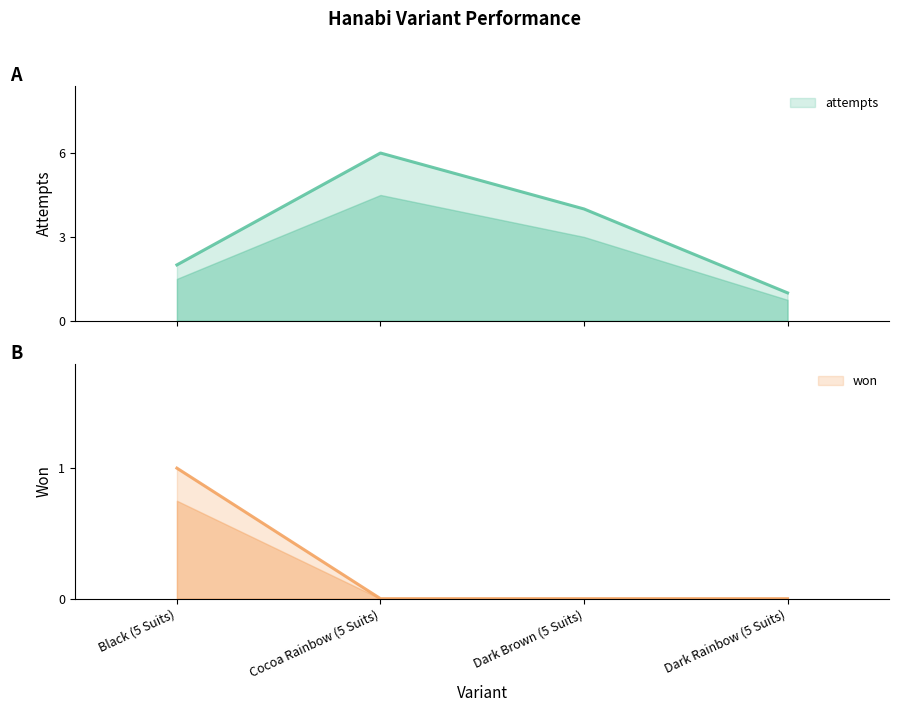

Is it true that won equals 0 at Dark Rainbow (5 Suits)?

True